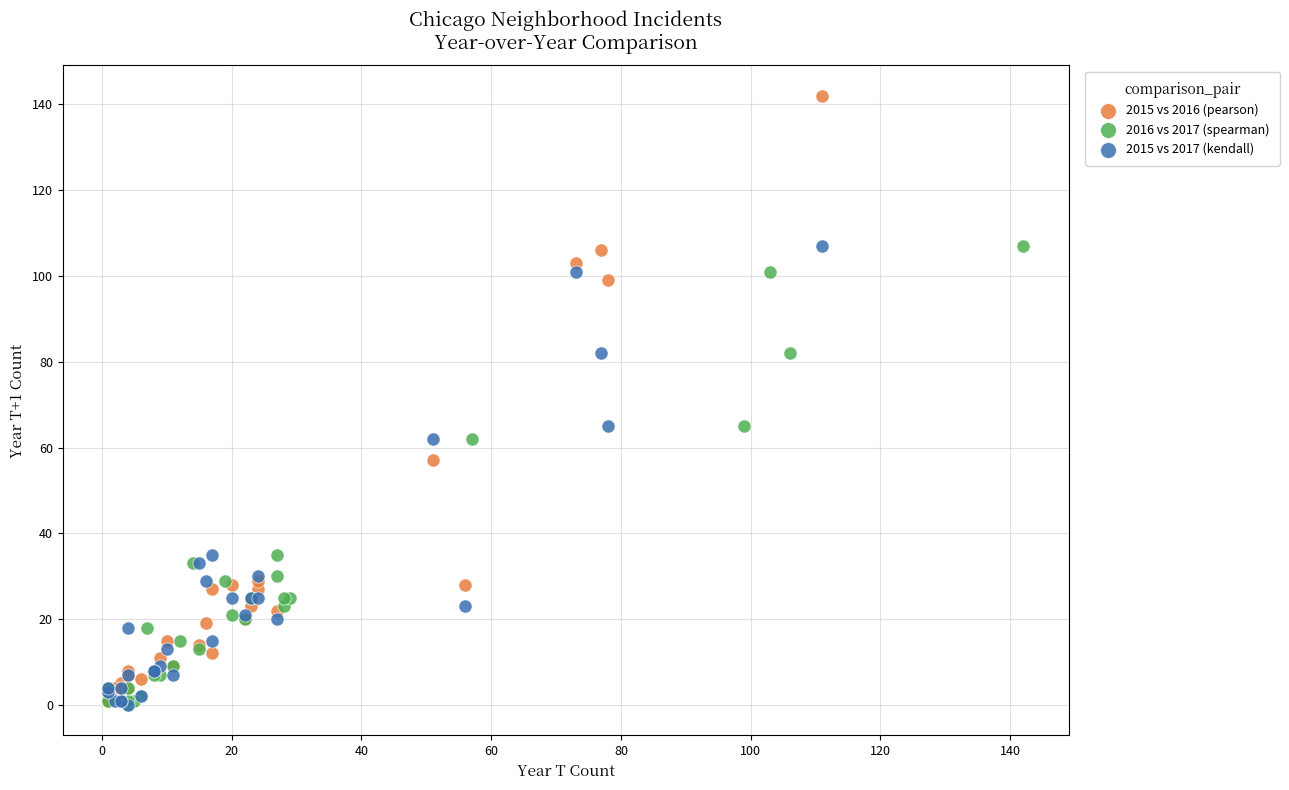

Which series contains the highest Y value?

2015 vs 2016 (pearson)